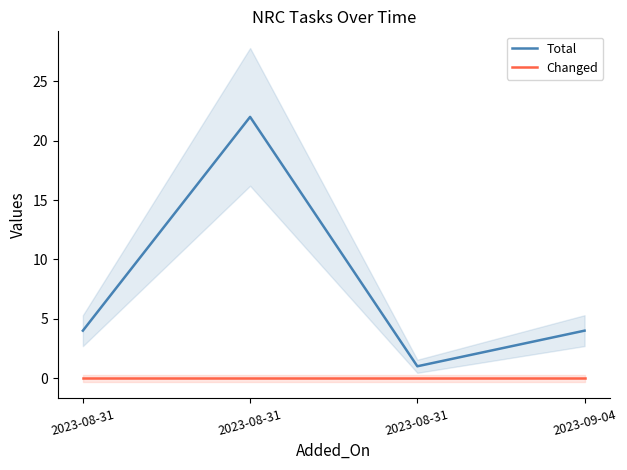

What is the difference between the highest and lowest values at 2023-08-31?

4